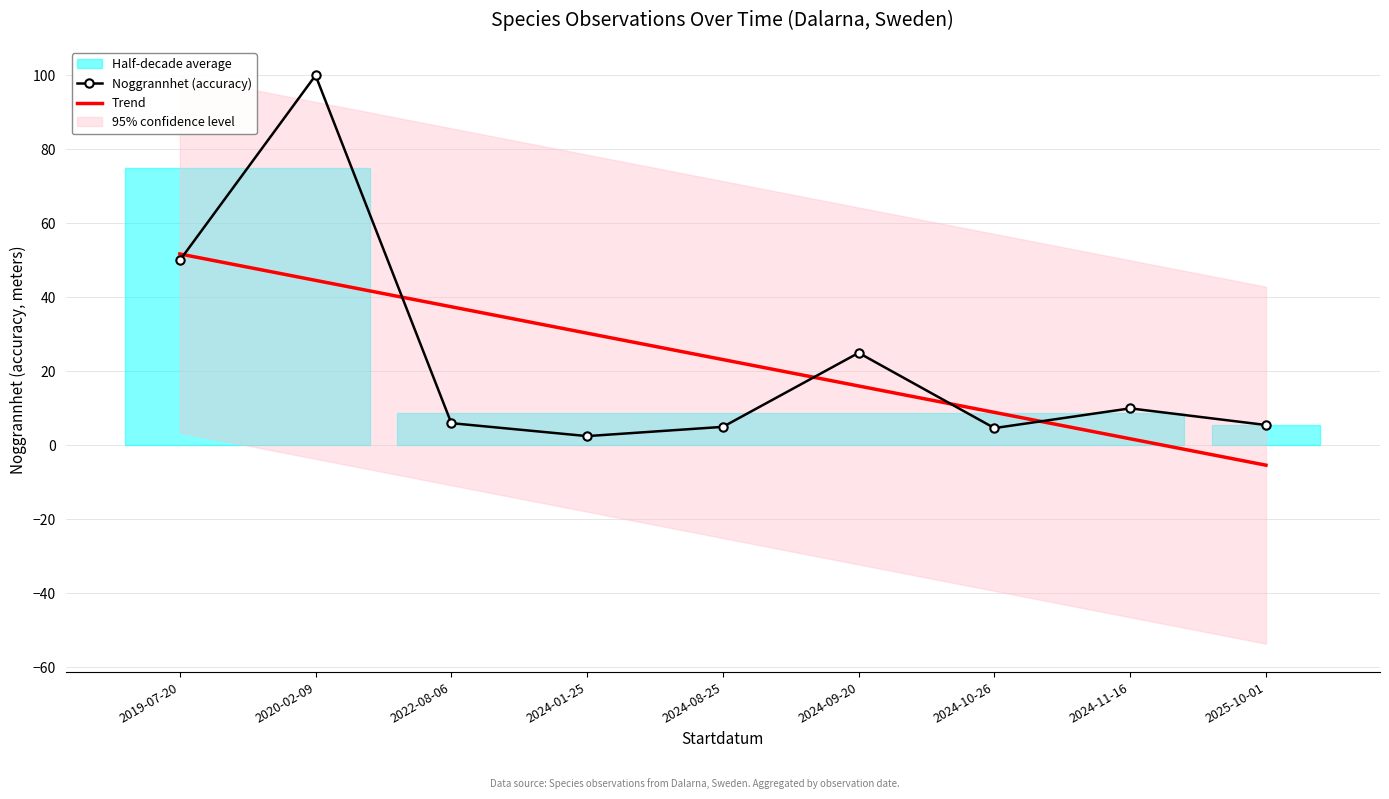

Which category has the lowest value in the Noggrannhet (accuracy) series?

2024-01-25